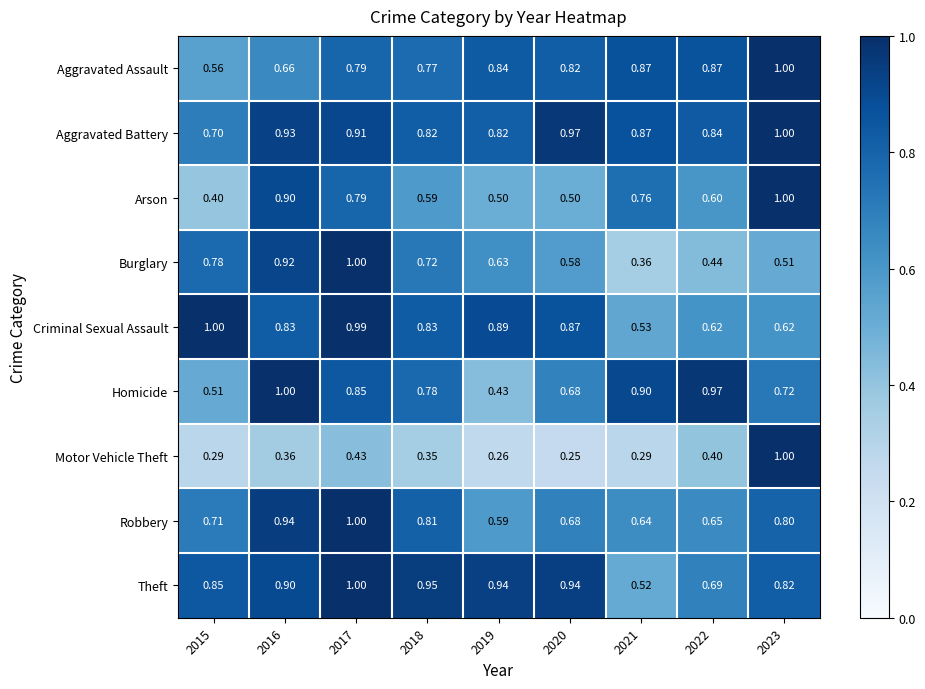

Which series has the widest spread of values?

Motor Vehicle Theft